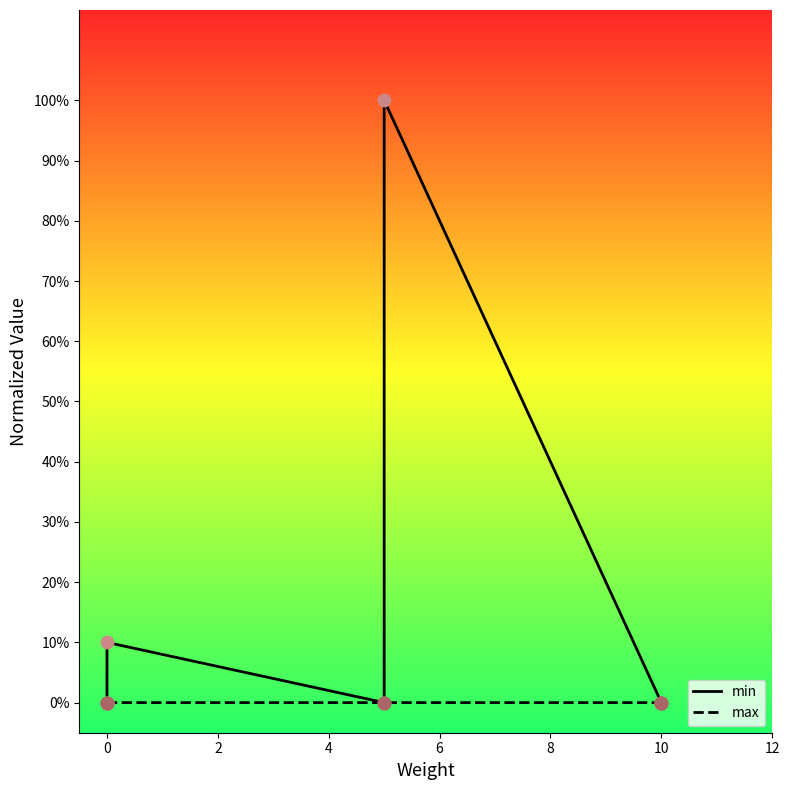

What are all the series names shown in the legend?

min, max